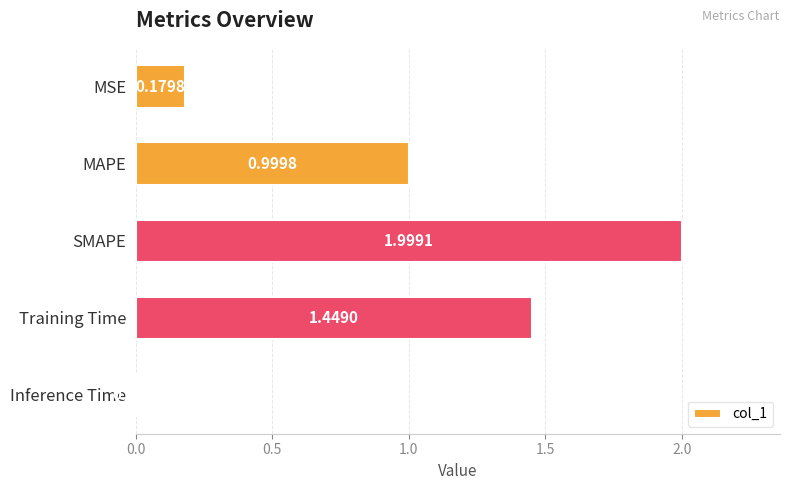

What is the label of the 4th bar from the bottom?

MAPE